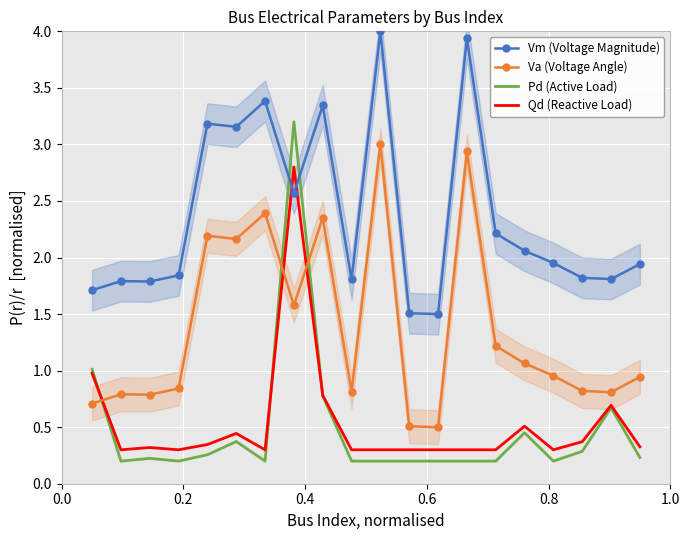

Which series ends up on top after the final intersection of Pd (Active Load) and Vm (Voltage Magnitude)?

Vm (Voltage Magnitude)